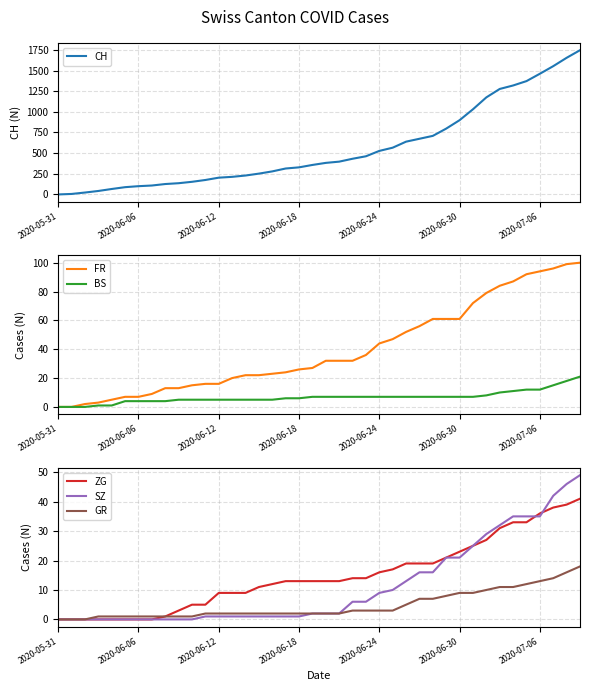

What is the highest value of the SZ series?

49